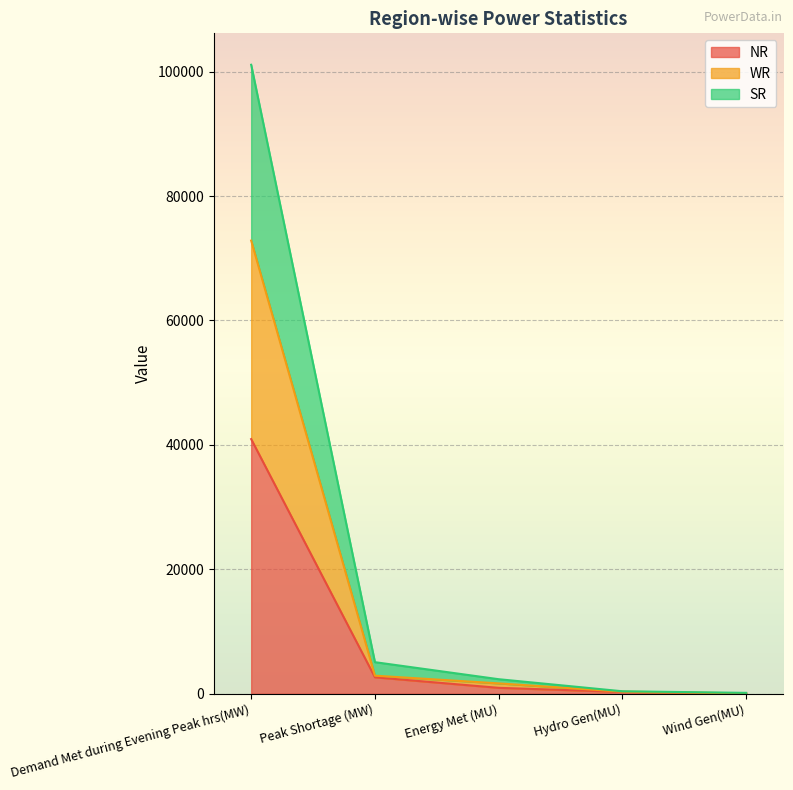

What is the spread (max minus min) of values at Hydro Gen(MU)?

103